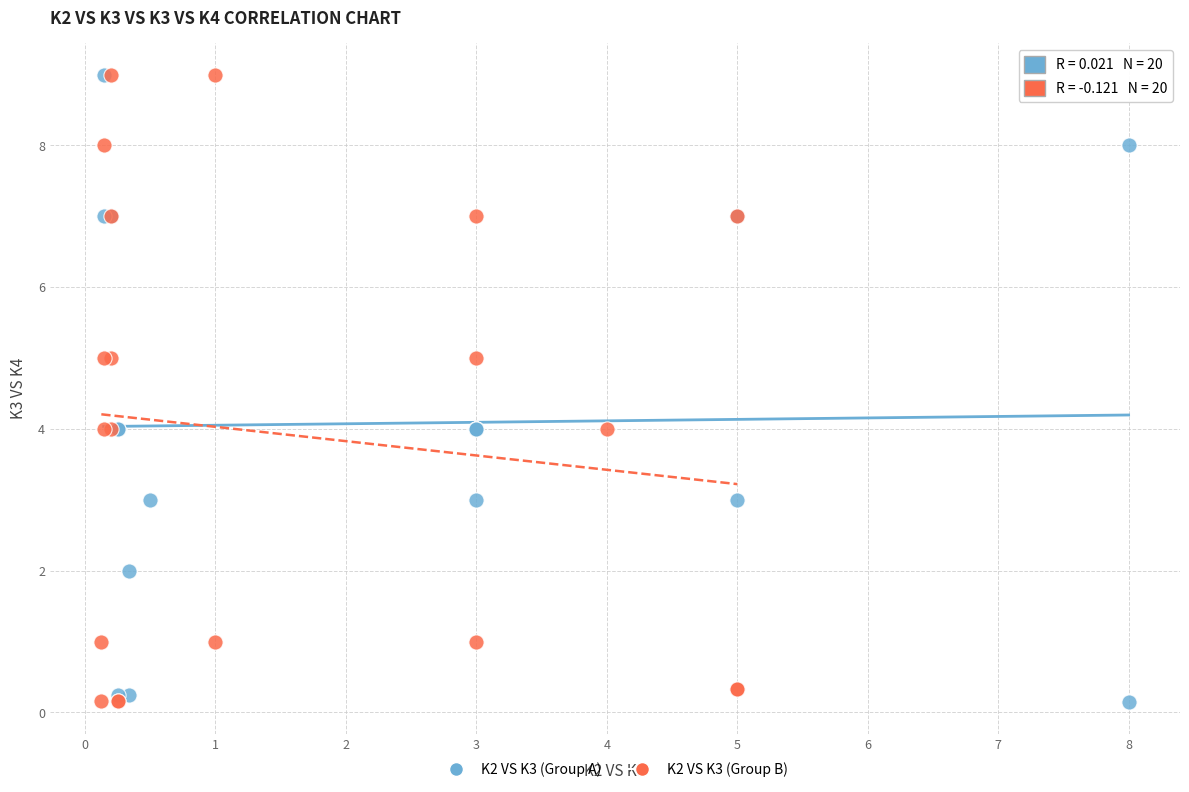

What are all the series names shown in the legend?

K2 VS K3 (Group A), K2 VS K3 (Group B)